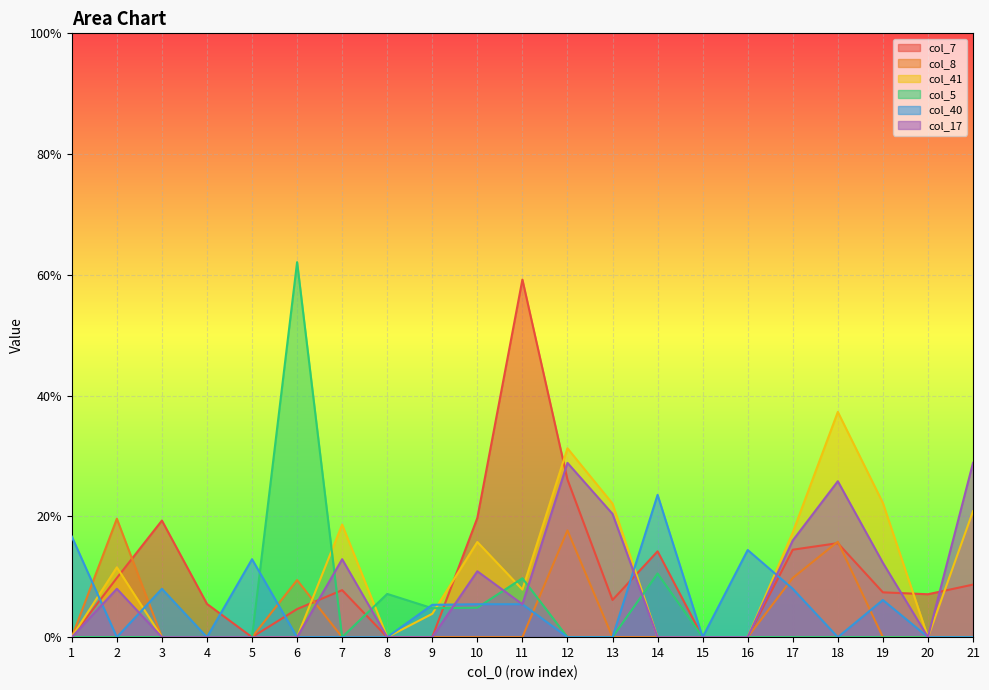

List the series in order of their peak value, lowest first.

col_8, col_40, col_17, col_41, col_7, col_5